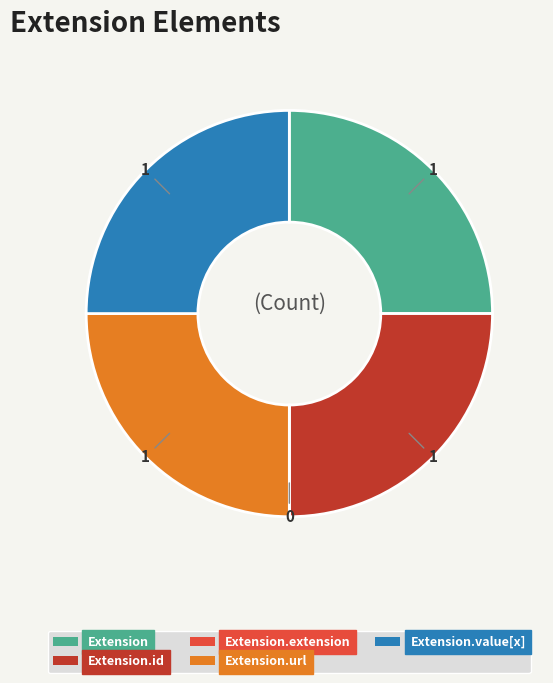

Is it true that Extension.url is 36% of the pie?

False